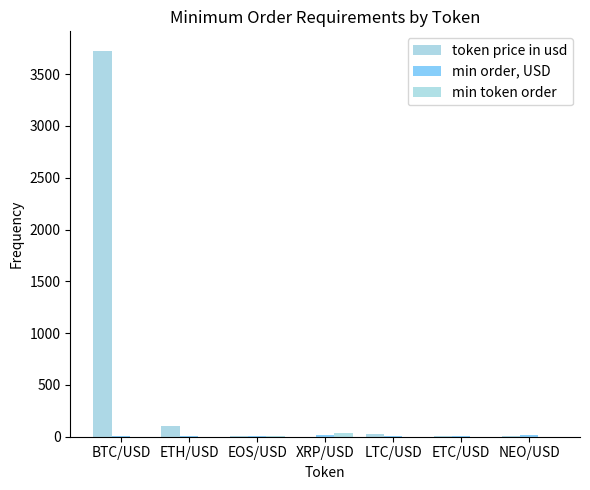

Is it true that min order, USD equals 19.0 at NEO/USD?

False